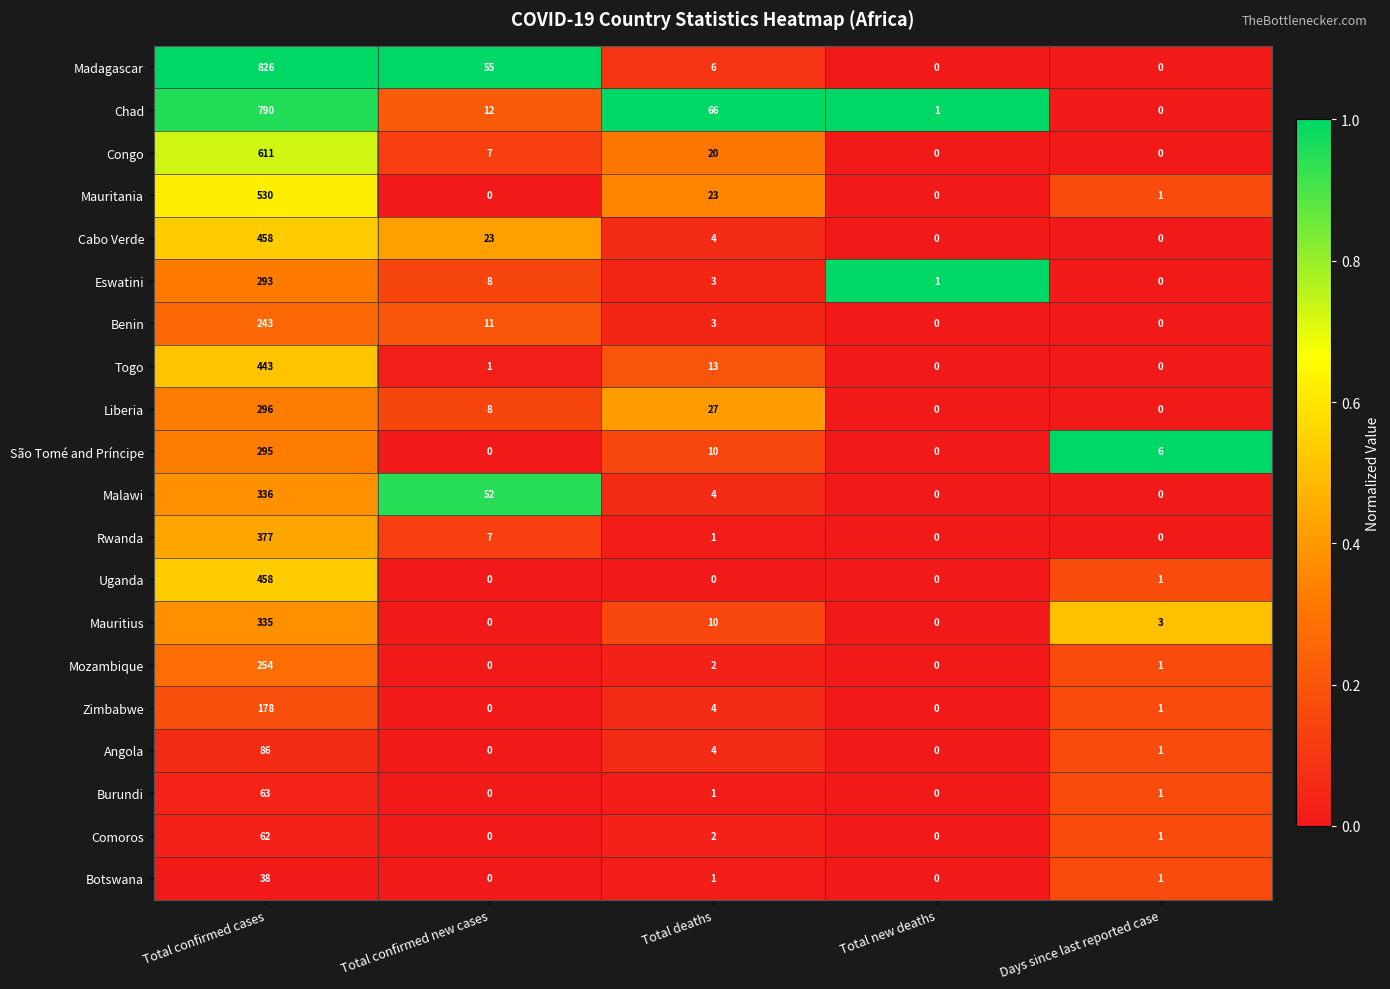

What is the greatest value displayed?

826